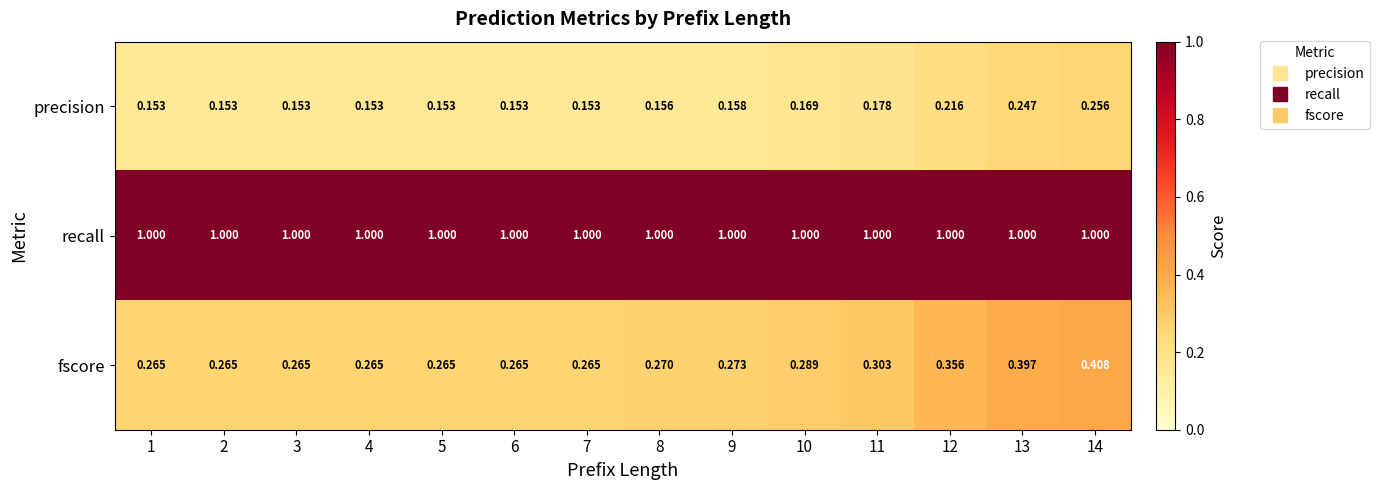

Which series has the largest total across all categories?

recall